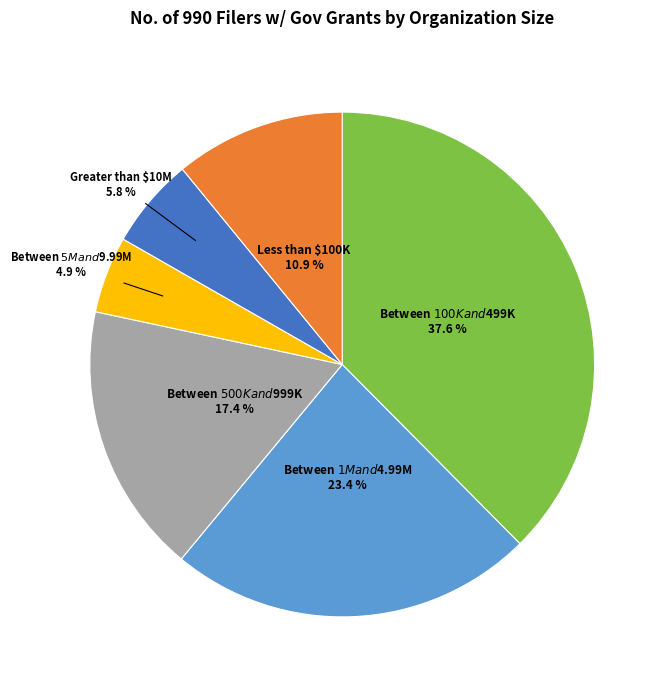

What percentage is the Between $5M and $9.99M slice, to the nearest percent?

5%